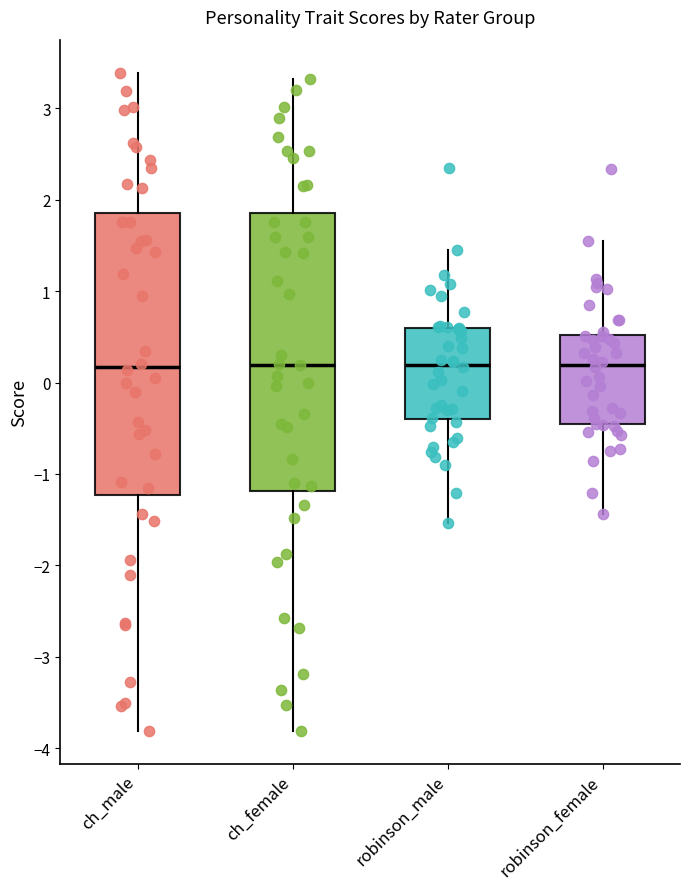

Reading left to right, read every box against the y-axis: the position of its median line, the range the box covers, and the ends of its whiskers. The values are not printed on the chart, so give them approximately, as read against the axis.

ch_male: median 0.2, box -1.2 to 1.9, whiskers -3.8 to 3.4
ch_female: median 0.2, box -1.2 to 1.9, whiskers -3.8 to 3.3
robinson_male: median 0.2, box -0.4 to 0.6, whiskers -1.5 to 1.4
robinson_female: median 0.2, box -0.5 to 0.5, whiskers -1.4 to 1.5